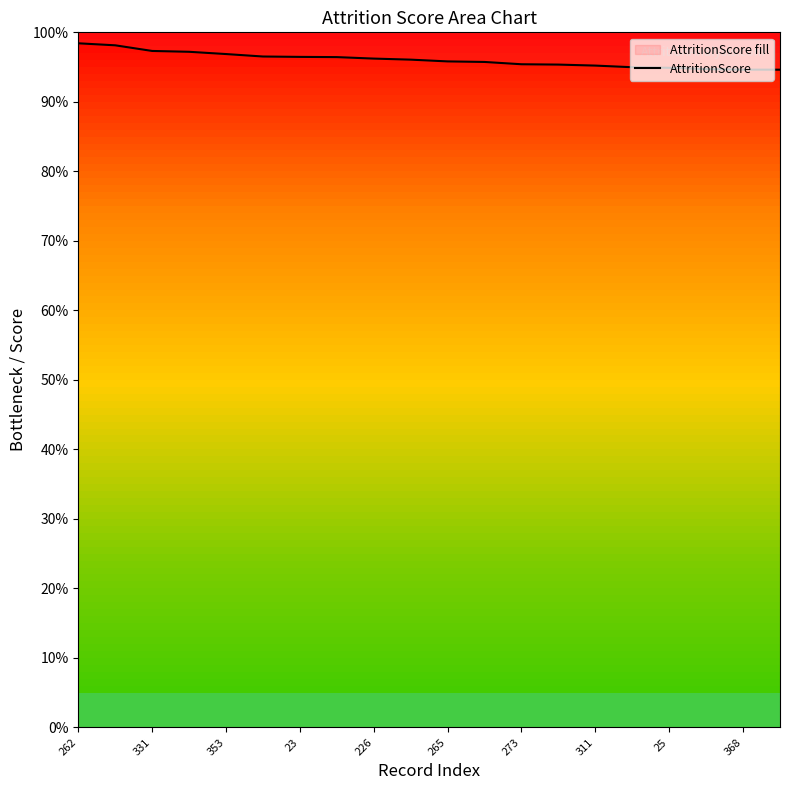

Reading left to right, transcribe all the data shown in this chart.

1.0	1.0	1.0	1.0	1.0	1.0	1.0	1.0	1.0	1.0	1.0	1.0	1.0	1.0	1.0	0.9	0.9	0.9	0.9	0.9